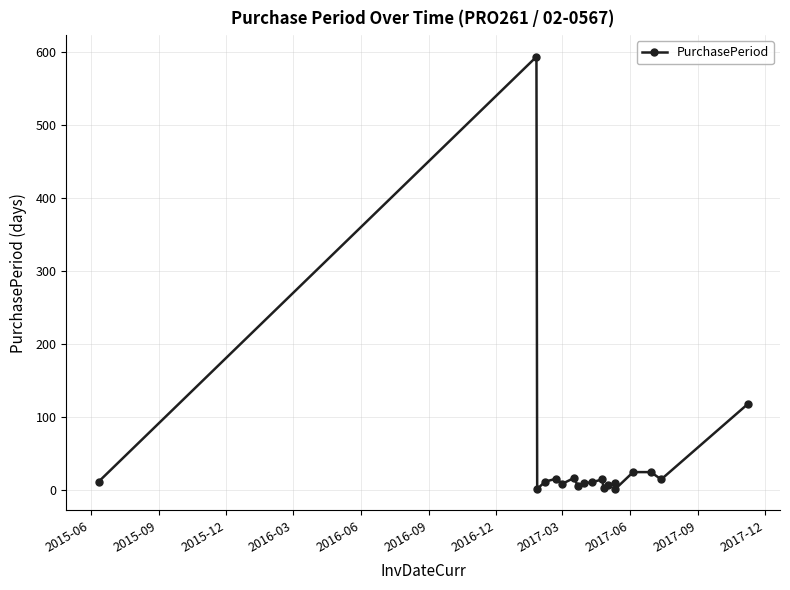

What is the sum of all values?

890